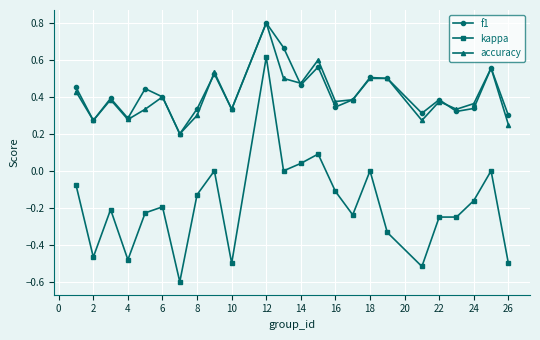

What is the minimum value shown in the chart?

-0.6